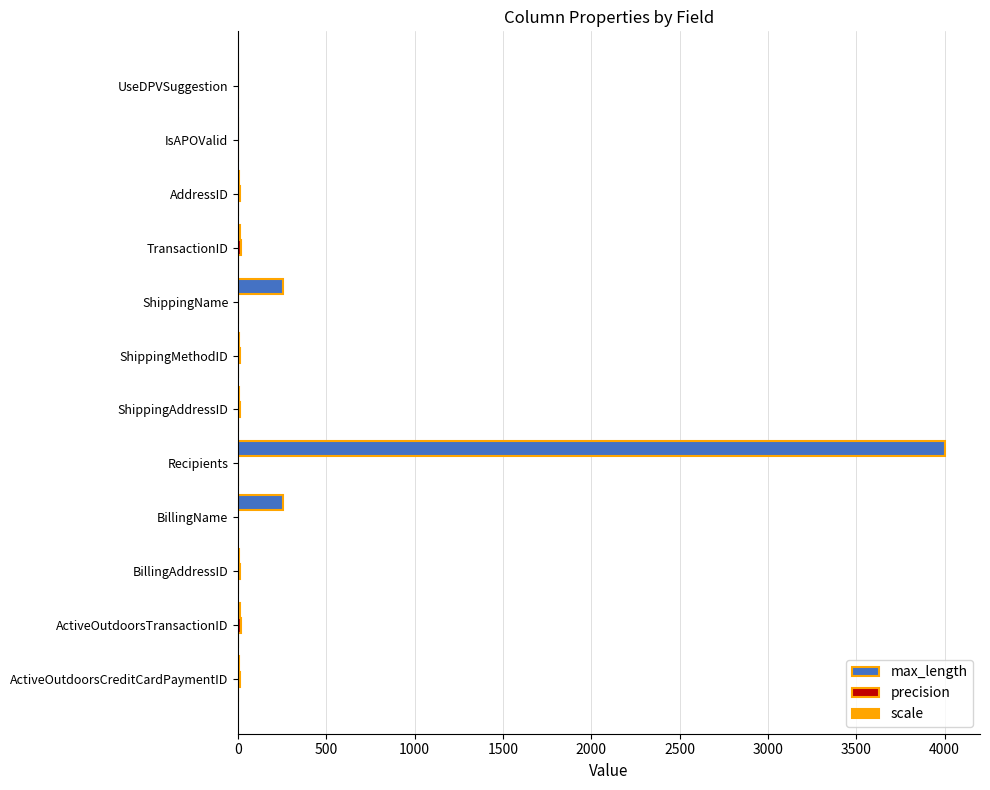

What is the maximum value shown in the chart?

4000